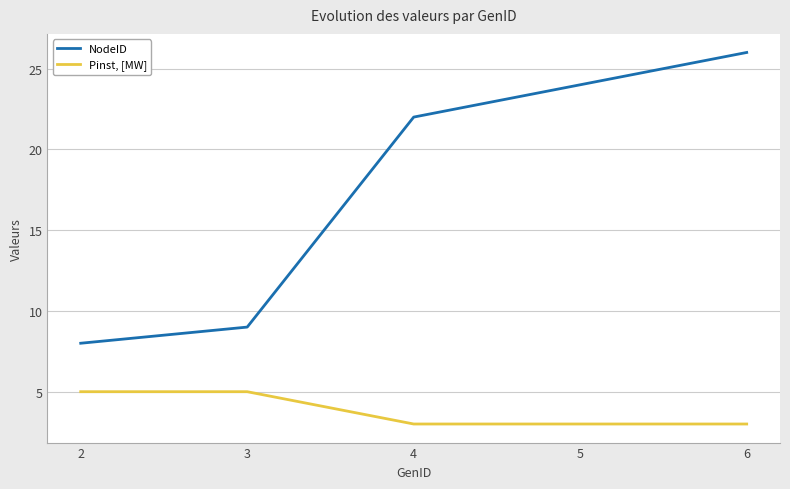

How many series are shown in this chart?

2